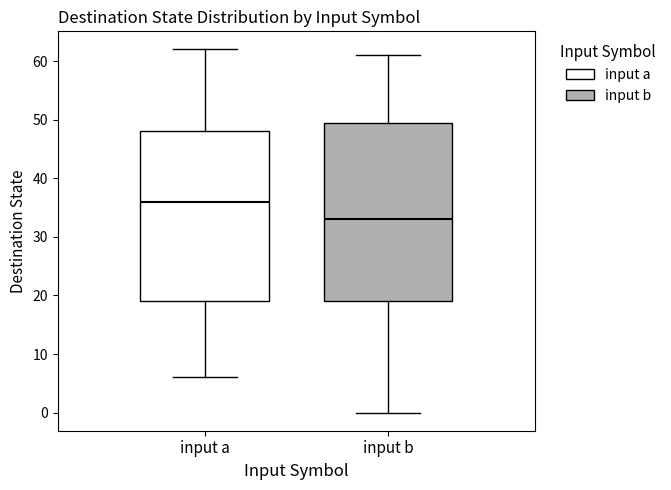

Reading left to right, transcribe this box plot: for each box, give where its median line is, the range the box spans, and where its two whiskers end, as read against the y-axis. The values are not printed on the chart, so give them approximately, as read against the axis.

input a: median 36, box 19 to 48, whiskers 6 to 62
input b: median 33, box 19 to 50, whiskers 0 to 61